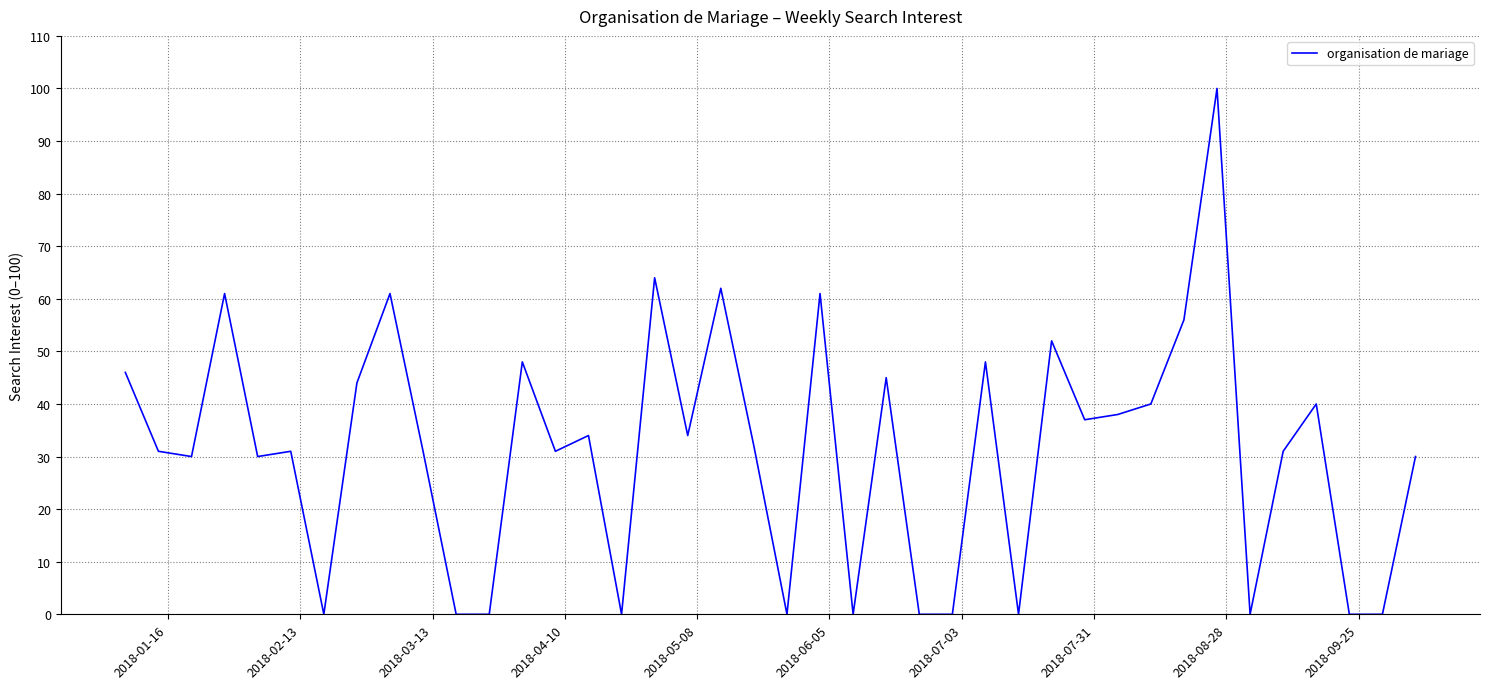

What is the greatest value displayed?

100